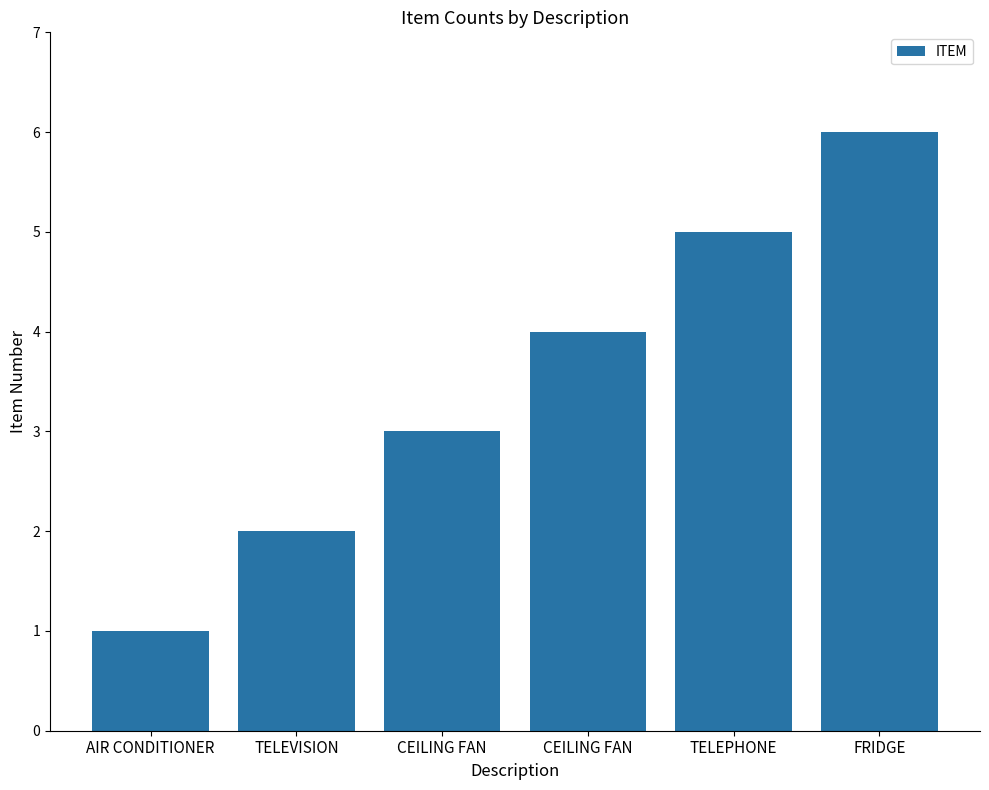

How many bars are there in total?

6